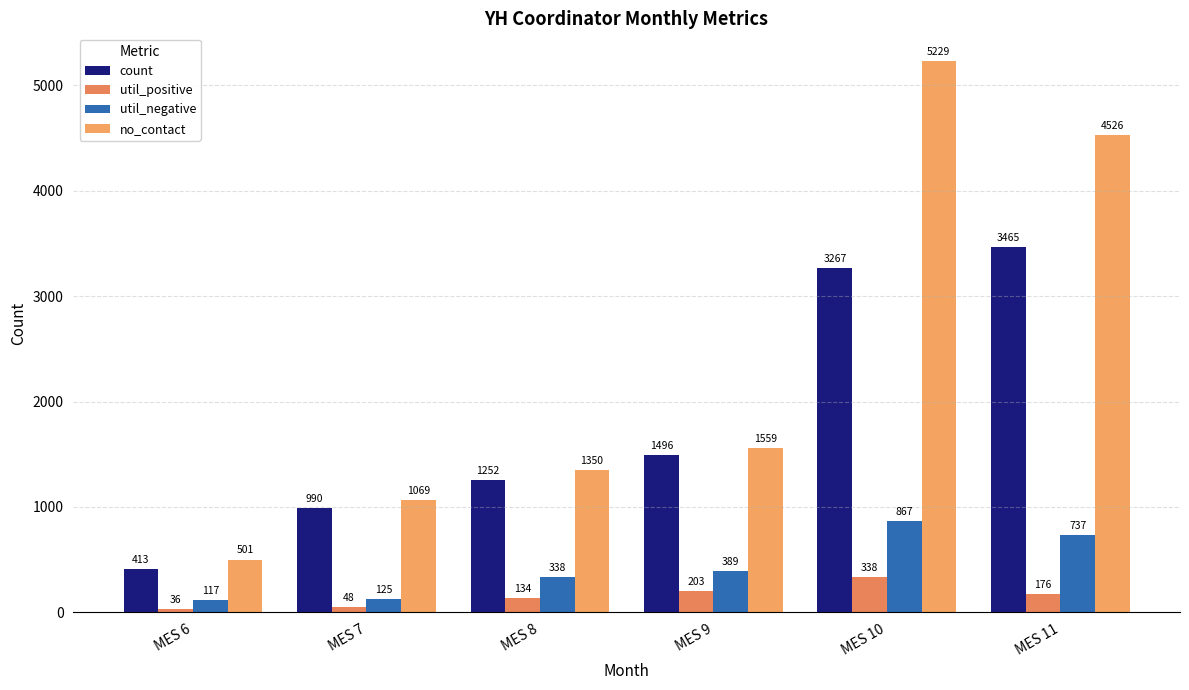

Which series changed the most between MES 6 and MES 9?

count